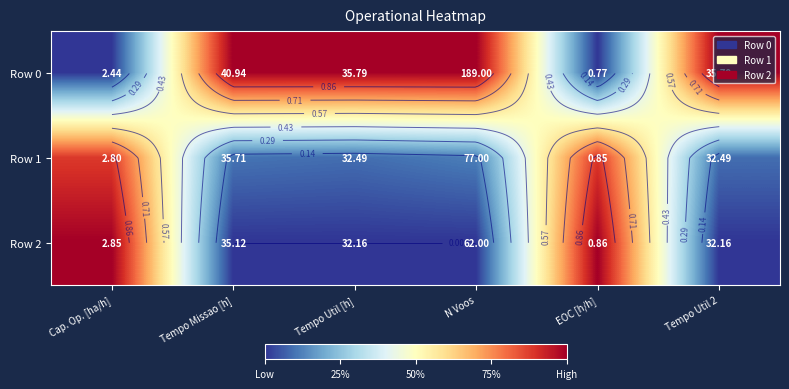

Which category has the highest value across all series?

Tempo Missao [h]